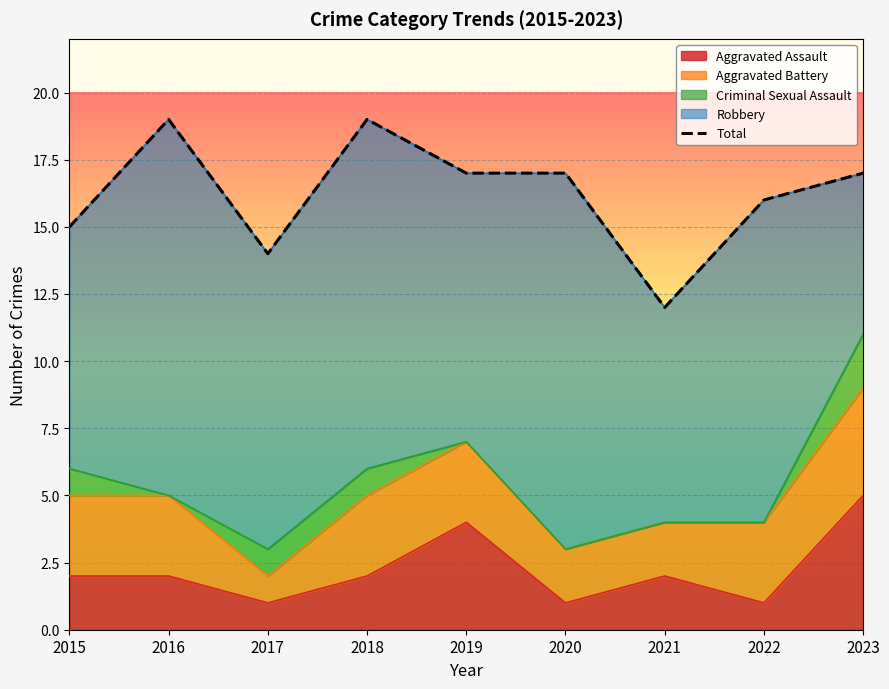

The value at 2022 is 16. True or false?

True